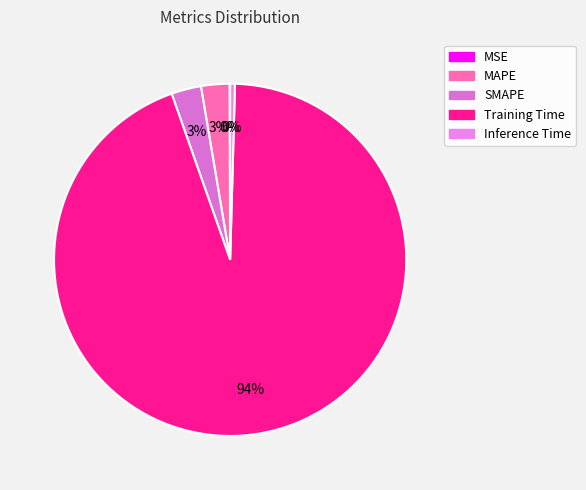

Is there any slice that represents more than half of the pie?

Yes